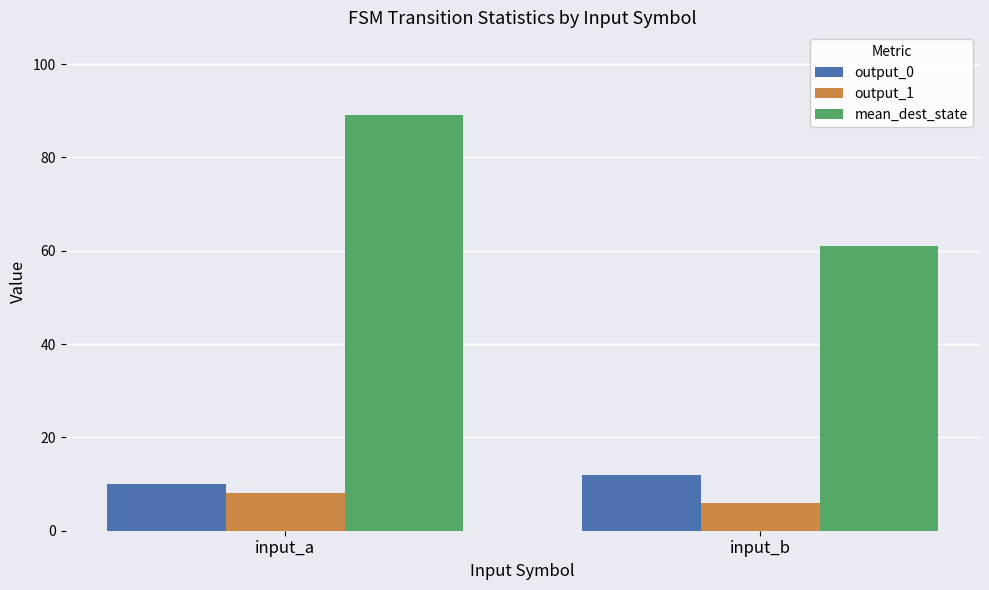

At which category does the chart reach its minimum across all series?

input_b